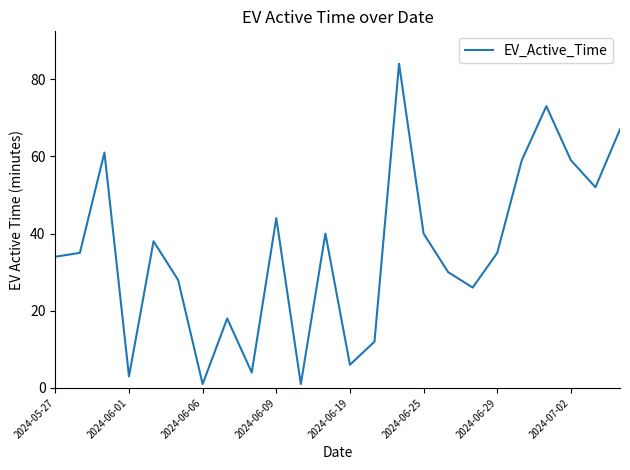

What is the difference between the maximum and minimum values?

83